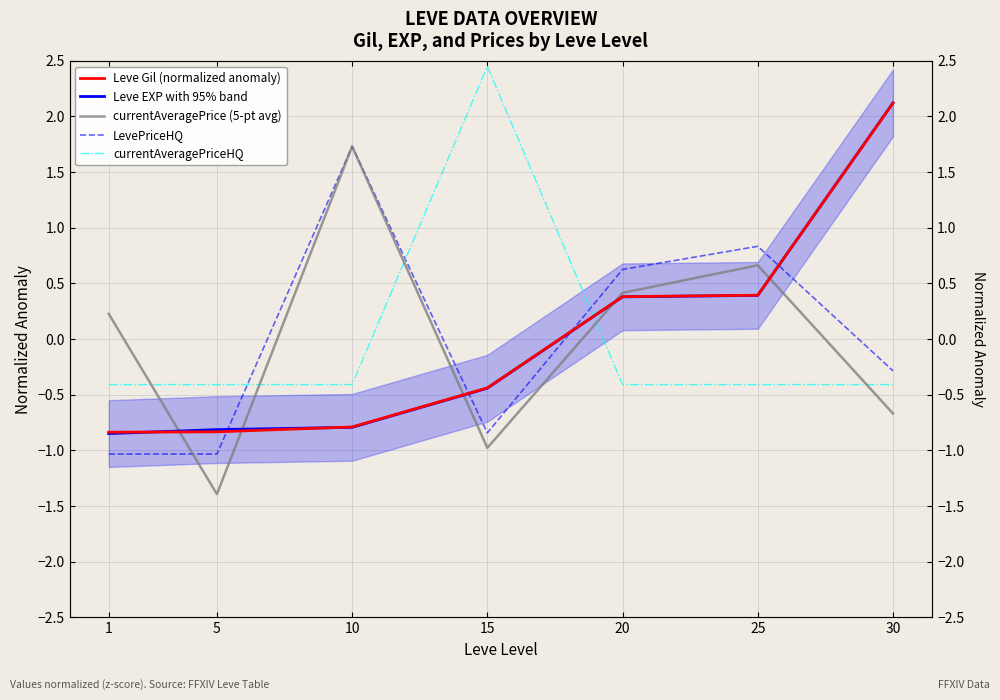

At which label is currentAveragePriceHQ closest to 1?

1